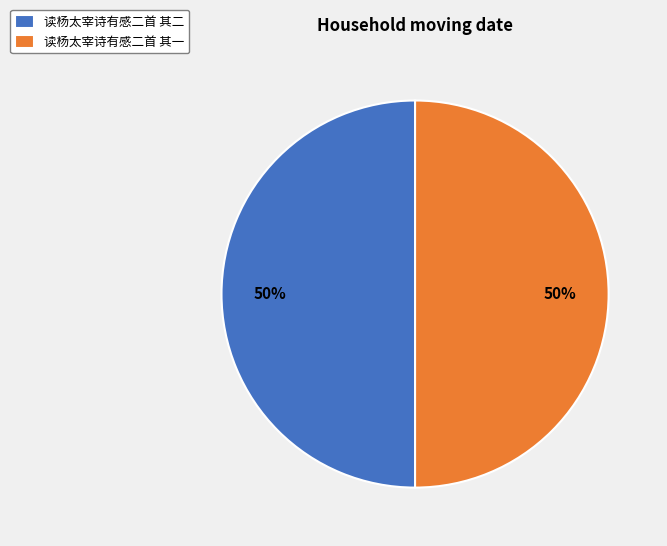

Count the number of slices in the pie.

2